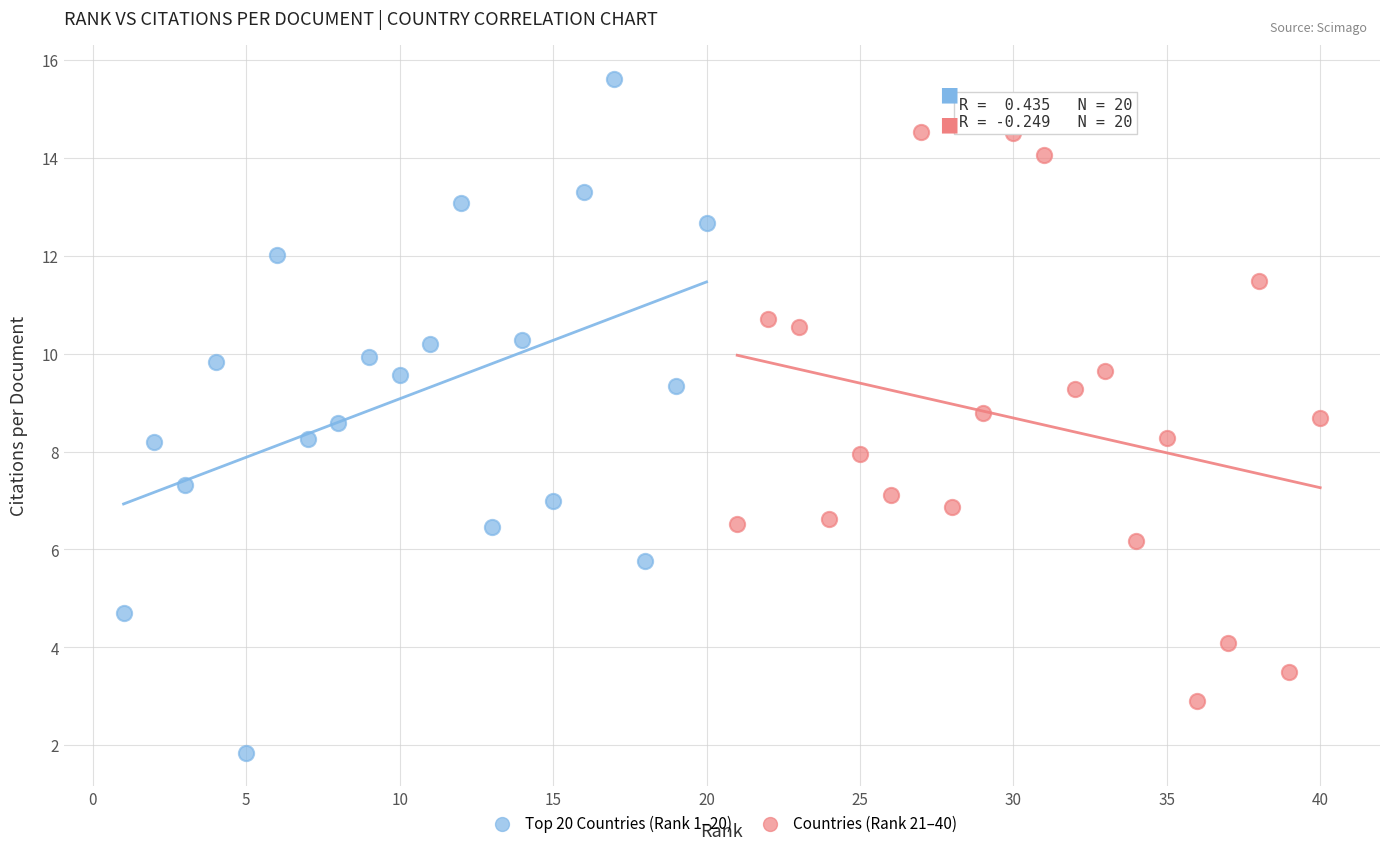

Which series contains the lowest Y value?

Top 20 Countries (Rank 1–20)